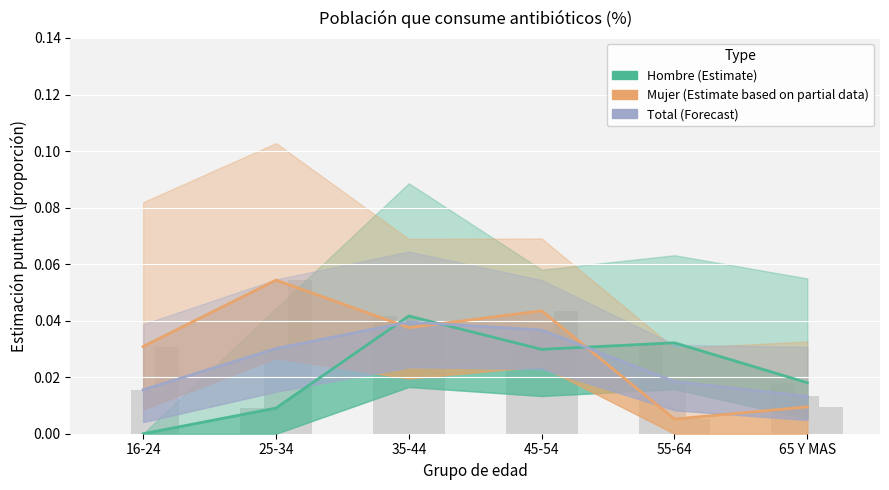

List the series in order of their peak value, highest first.

Mujer (Estimate partial), Hombre (Estimate), Total (Forecast)